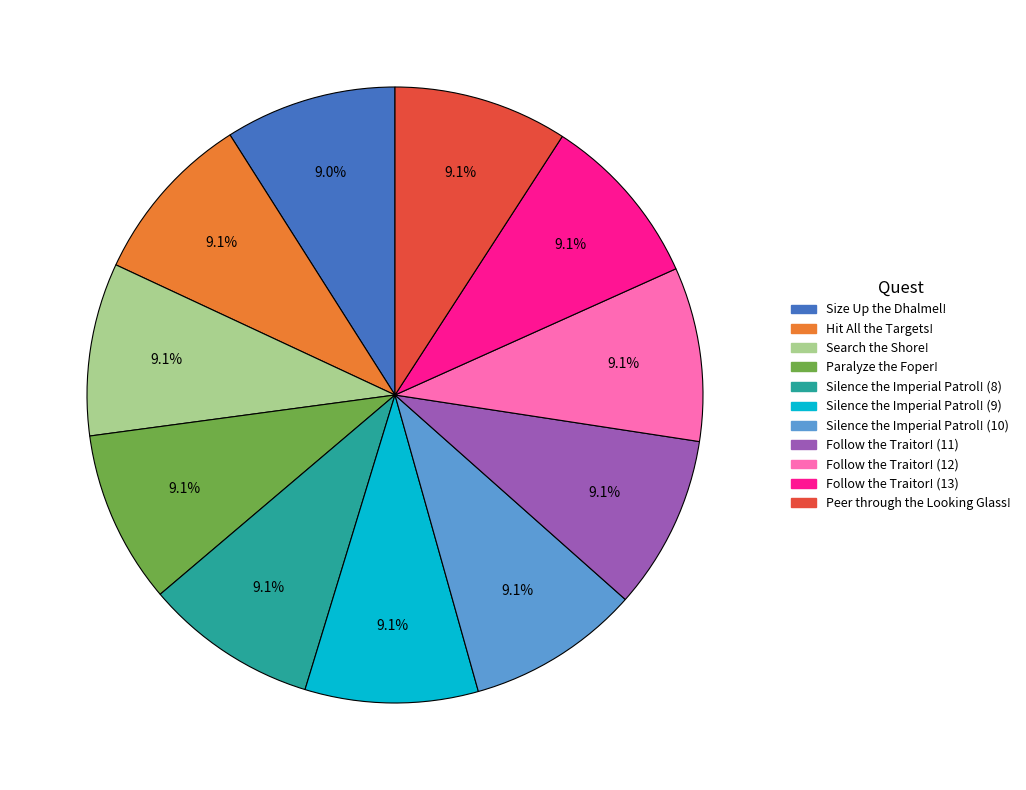

True or false: Follow the Traitor! (13) accounts for 9% of the total.

True